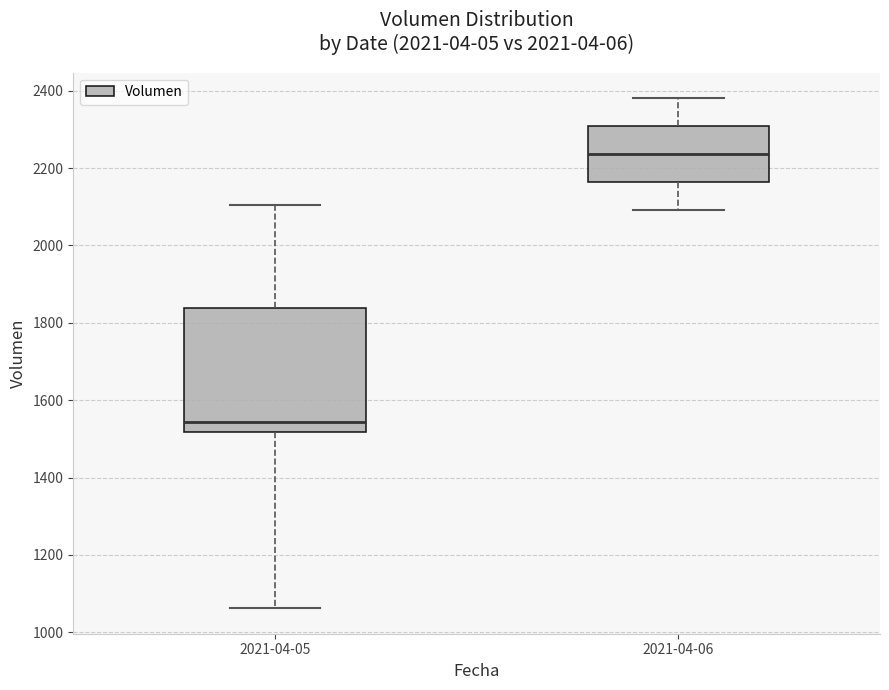

Which box is the tallest, from its lower edge to its upper edge?

2021-04-05